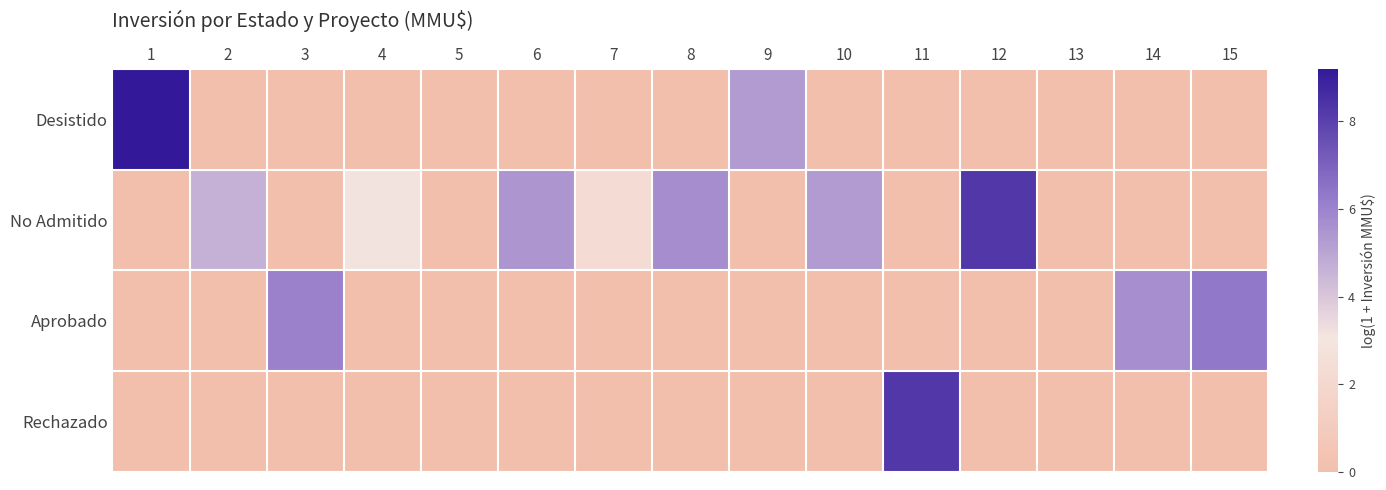

Reading left to right, transcribe all the data shown in this chart.

Desistido: 1=9.2	2=0.0	3=0.0	4=0.0	5=0.0	6=0.0	7=0.0	8=0.0	9=5.3	10=0.0	11=0.0	12=0.0	13=0.0	14=0.0	15=0.0
No Admitido: 1=0.0	2=4.6	3=0.0	4=3.1	5=0.0	6=5.5	7=2.4	8=5.7	9=0.0	10=5.3	11=0.0	12=8.3	13=0.0	14=0.0	15=0.0
Aprobado: 1=0.0	2=0.0	3=6.0	4=0.0	5=0.0	6=0.0	7=0.0	8=0.0	9=0.0	10=0.0	11=0.0	12=0.0	13=0.0	14=5.7	15=6.3
Rechazado: 1=0.0	2=0.0	3=0.0	4=0.0	5=0.0	6=0.0	7=0.0	8=0.0	9=0.0	10=0.0	11=8.3	12=0.0	13=0.0	14=0.0	15=0.0